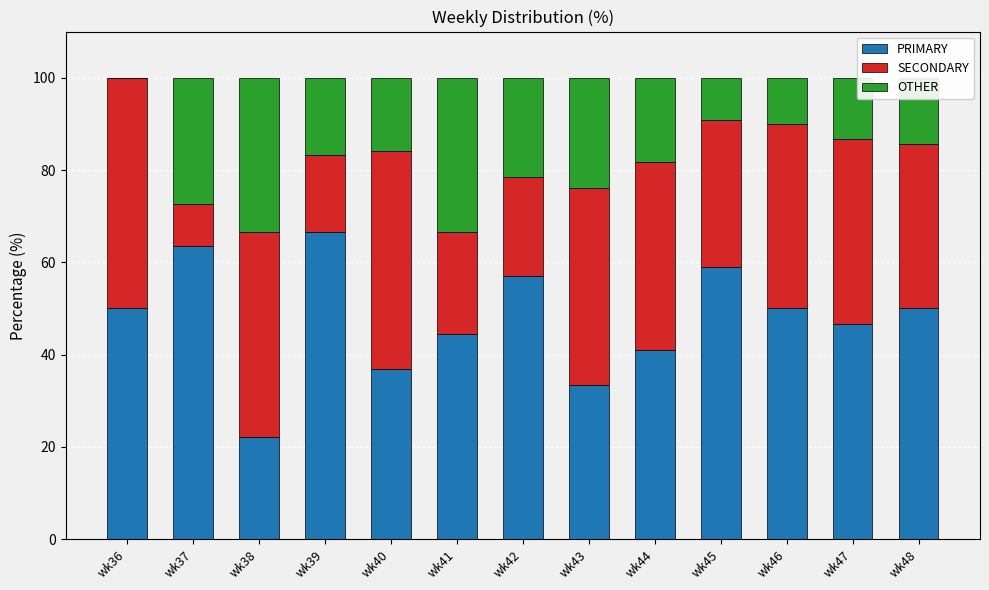

At which label does PRIMARY reach its peak?

wk39